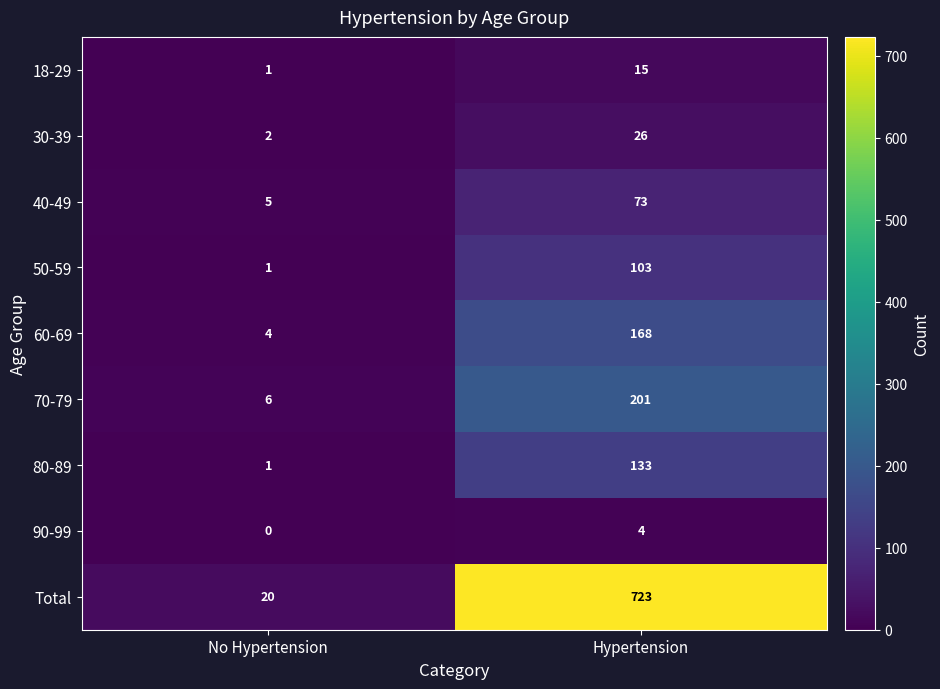

Rank the series at Hypertension from highest to lowest value.

Total, 70-79, 60-69, 80-89, 50-59, 40-49, 30-39, 18-29, 90-99